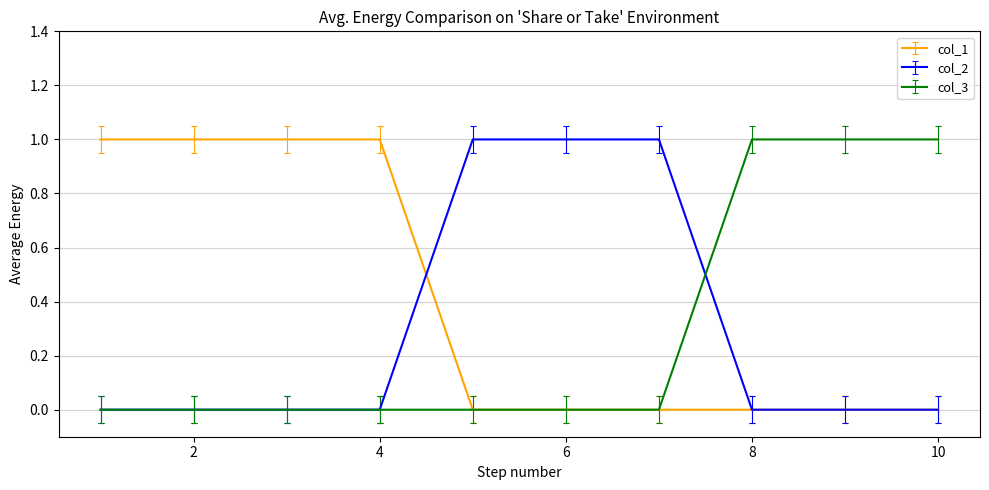

Which series has the largest total across all categories?

col_1